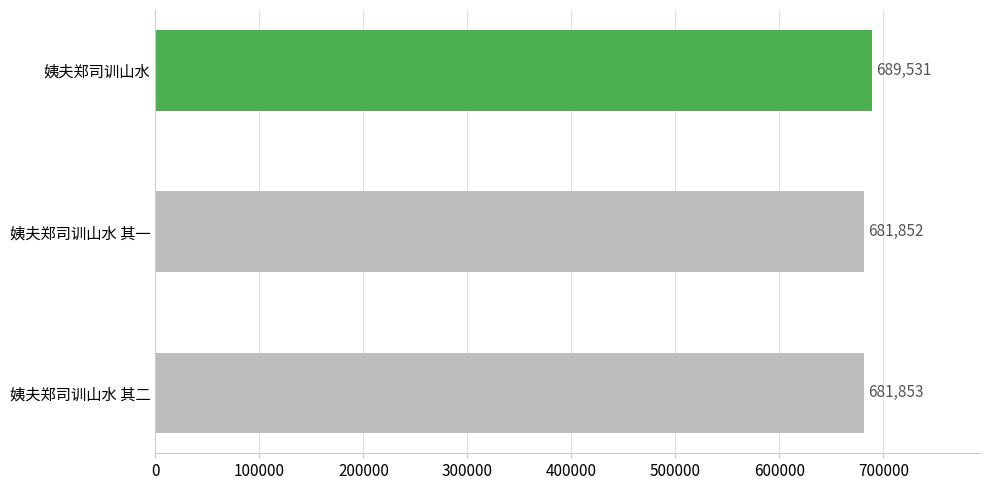

How many bars are there in total?

3